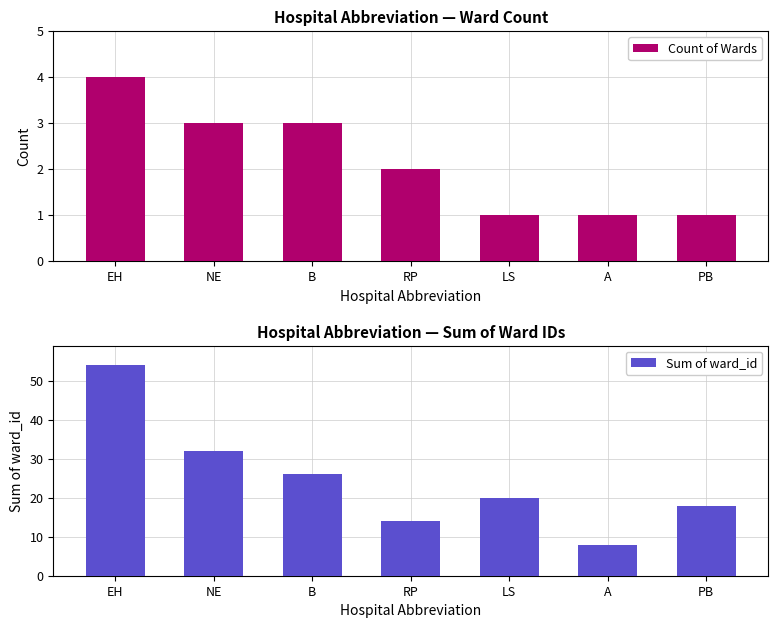

At which label is Sum of ward_id closest to 31?

NE